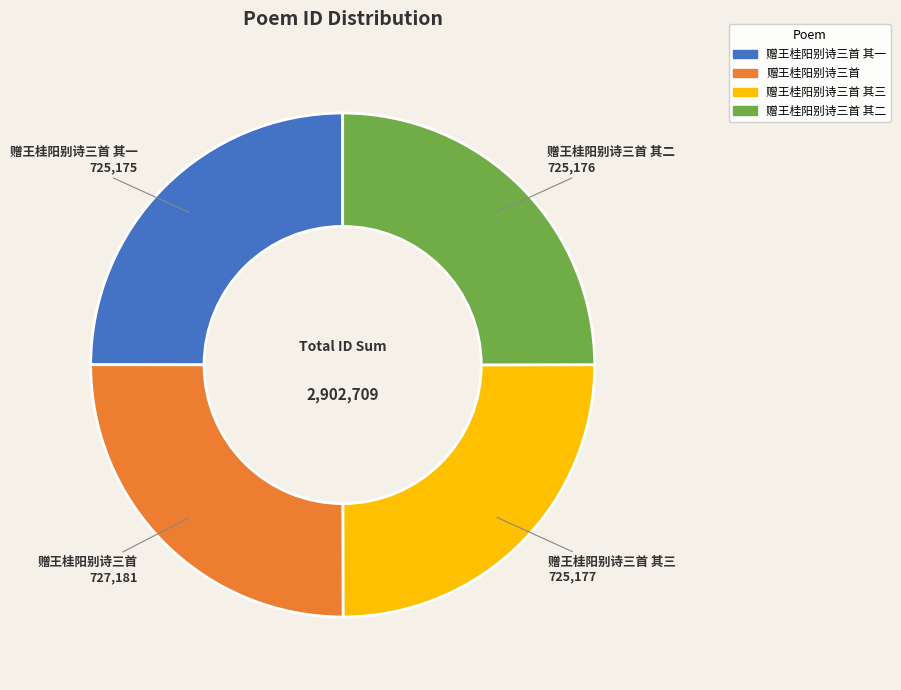

Does any single category account for the majority?

No